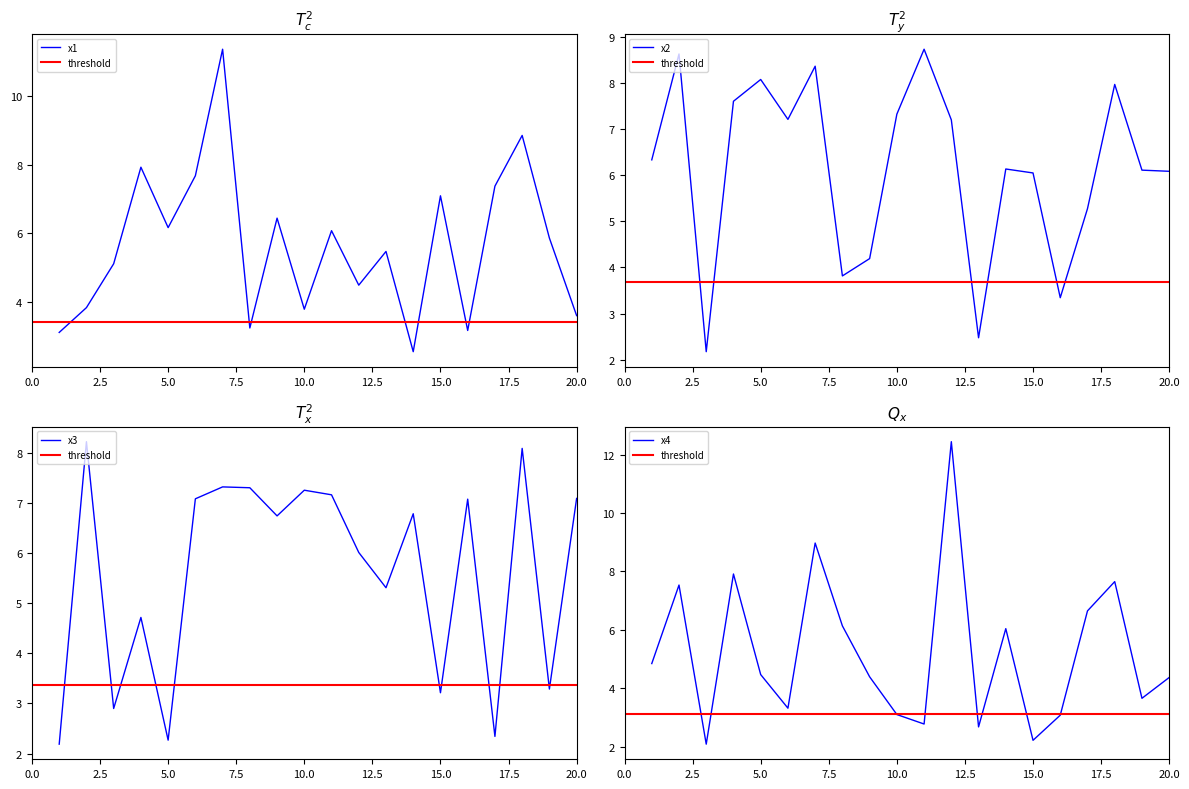

Reading left to right, extract all data points from this chart.

x1: 1=3.1	2=3.8	3=5.1	4=7.9	5=6.2	6=7.7	7=11.4	8=3.2	9=6.4	10=3.8	11=6.1	12=4.5	13=5.5	14=2.5	15=7.1	16=3.2	17=7.4	18=8.8	19=5.9	20=3.6
x2: 1=6.3	2=8.6	3=2.2	4=7.6	5=8.1	6=7.2	7=8.4	8=3.8	9=4.2	10=7.3	11=8.7	12=7.2	13=2.5	14=6.1	15=6.1	16=3.3	17=5.3	18=8.0	19=6.1	20=6.1
x3: 1=2.2	2=8.2	3=2.9	4=4.7	5=2.3	6=7.1	7=7.3	8=7.3	9=6.7	10=7.3	11=7.2	12=6.0	13=5.3	14=6.8	15=3.2	16=7.1	17=2.3	18=8.1	19=3.3	20=7.1
x4: 1=4.8	2=7.5	3=2.1	4=7.9	5=4.5	6=3.3	7=9.0	8=6.1	9=4.4	10=3.1	11=2.8	12=12.4	13=2.7	14=6.0	15=2.2	16=3.1	17=6.6	18=7.7	19=3.7	20=4.4